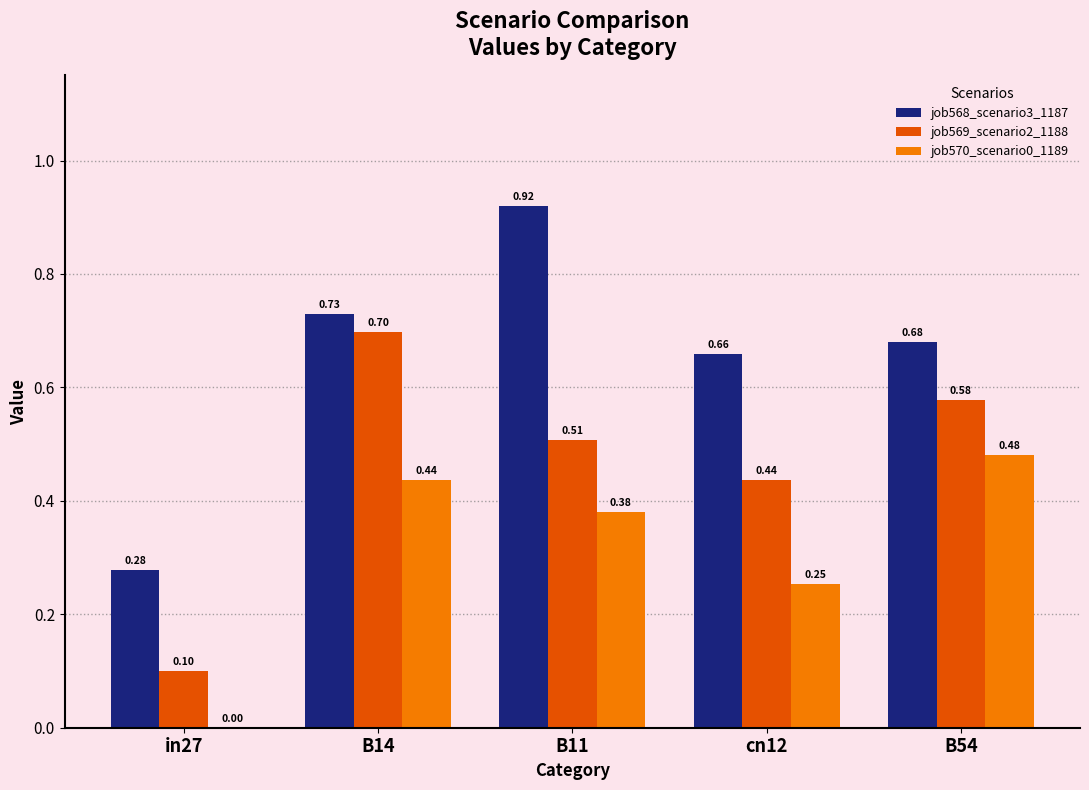

What is the sum of all job569_scenario2_1188 values?

2.3